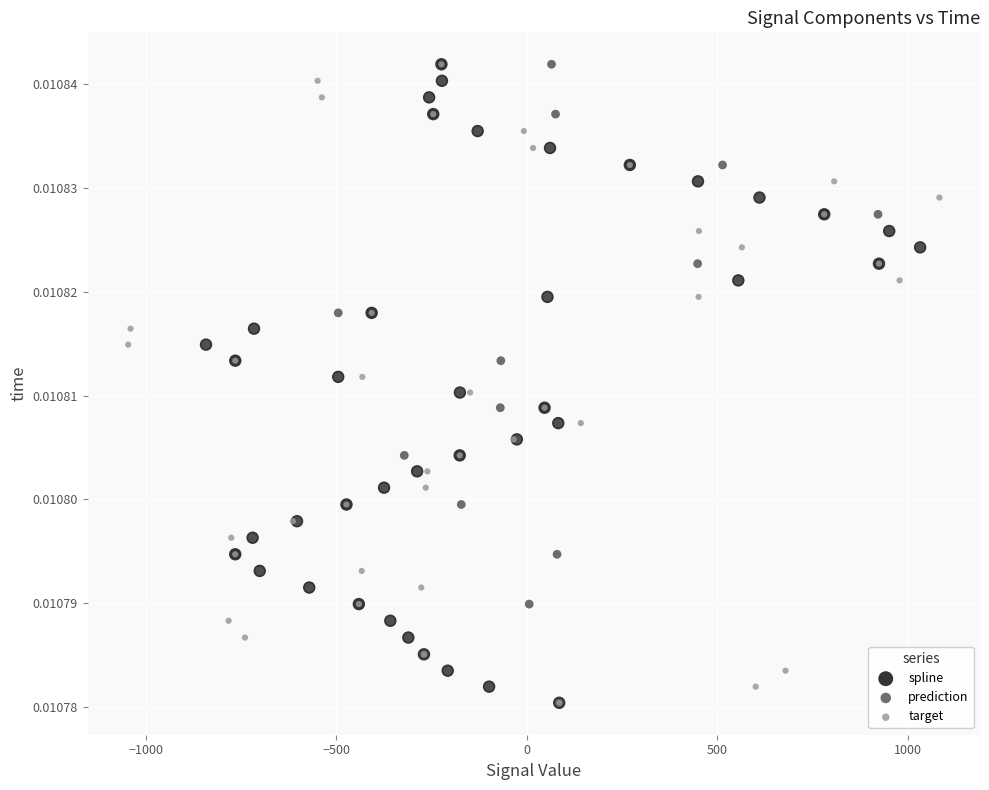

What are all the series names shown in the legend?

spline, prediction, target